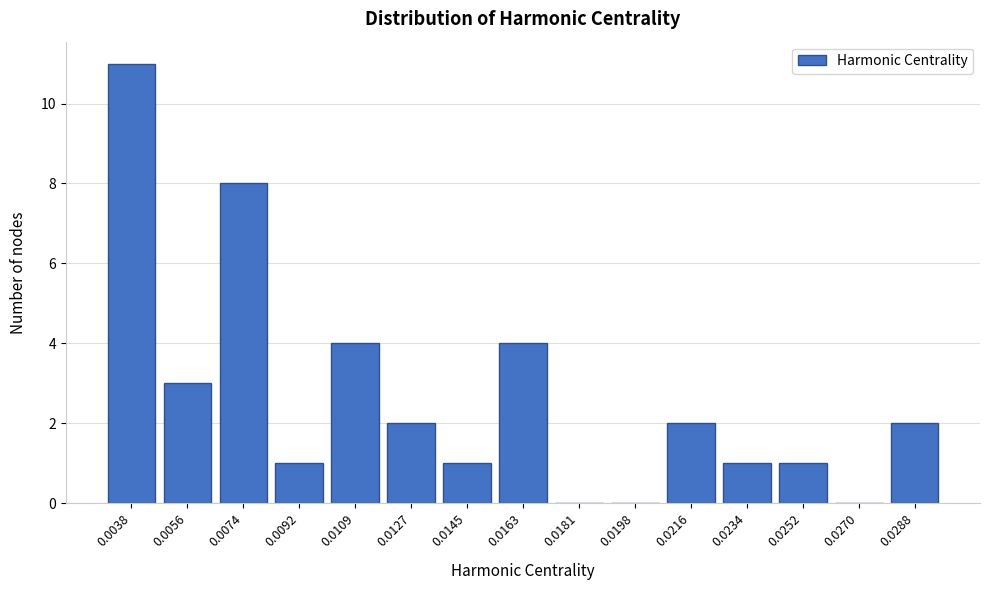

Reading left to right, what are all the values shown in this chart?

0.0038=11	0.0056=3	0.0074=8	0.0092=1	0.0109=4	0.0127=2	0.0145=1	0.0163=4	0.0181=0	0.0198=0	0.0216=2	0.0234=1	0.0252=1	0.0270=0	0.0288=2